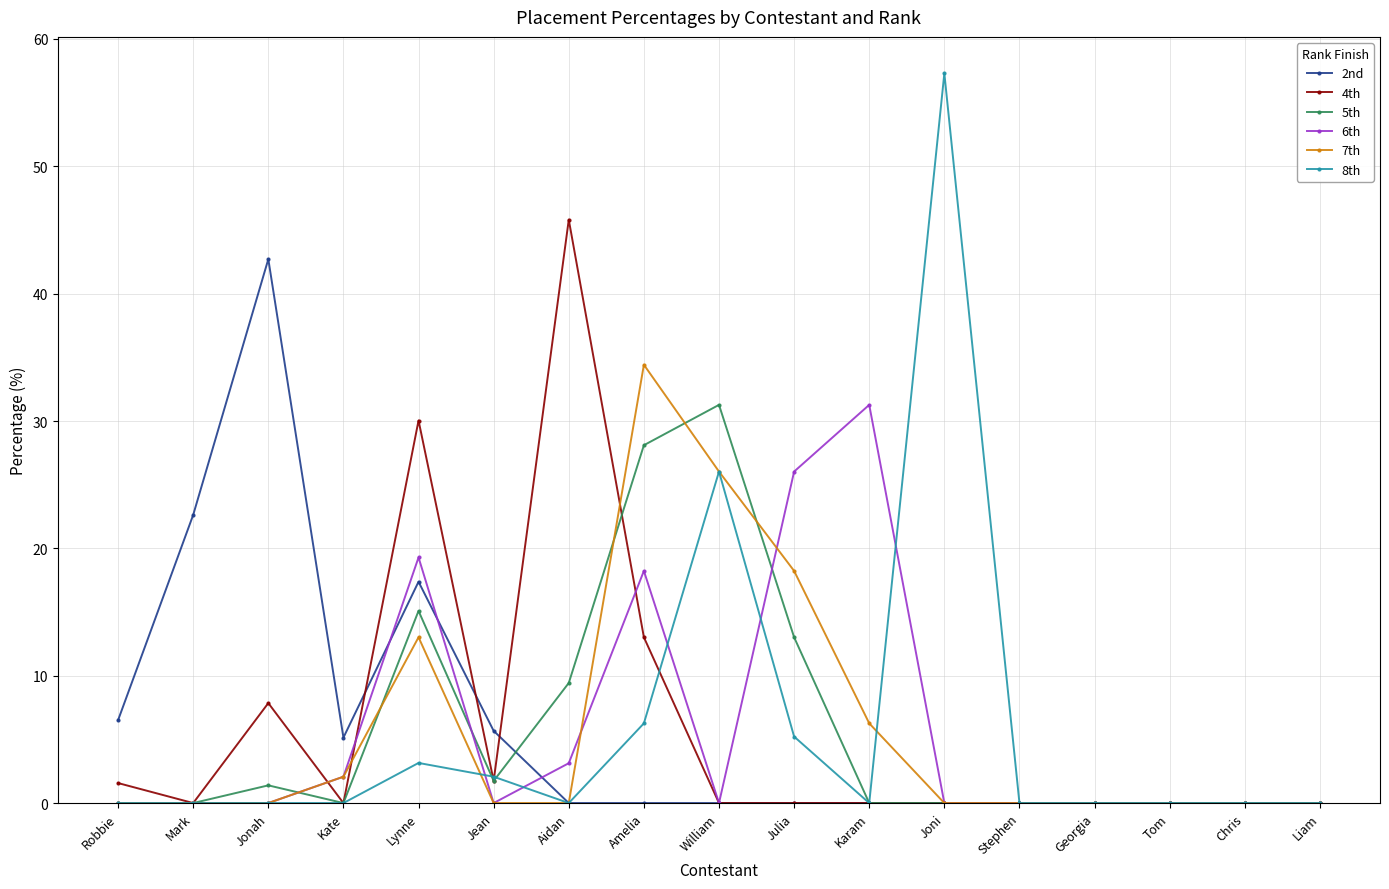

True or false: 2nd has a value of 5.7 at Jean.

True